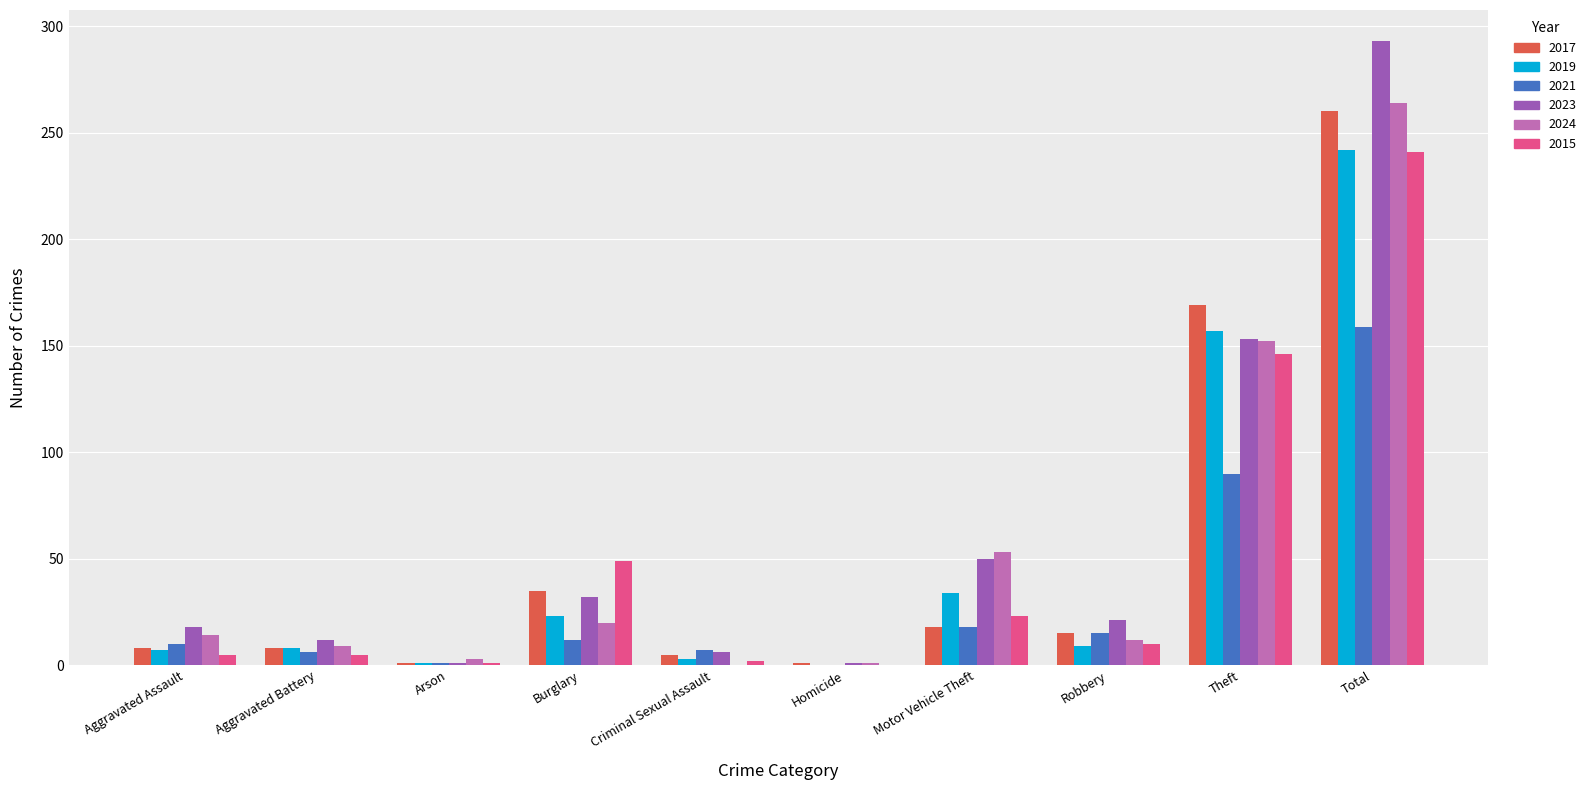

Which series has the largest total across all categories?

2023